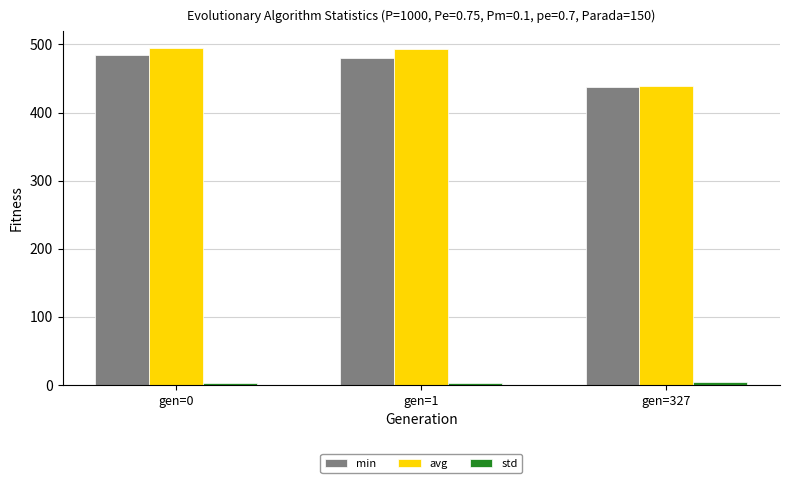

Which series has the widest spread of values?

avg